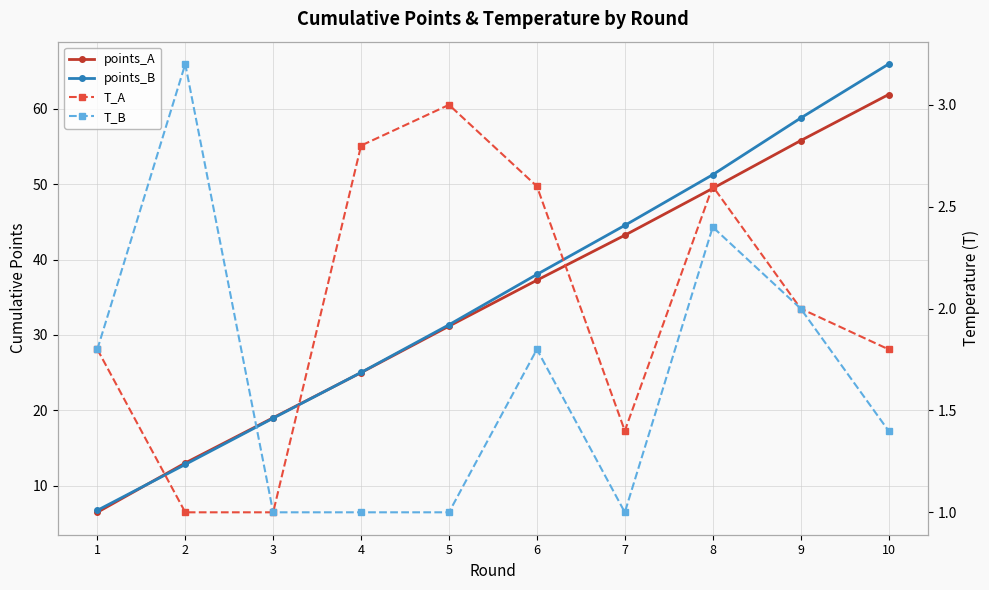

Which series has the widest spread of values?

points_B